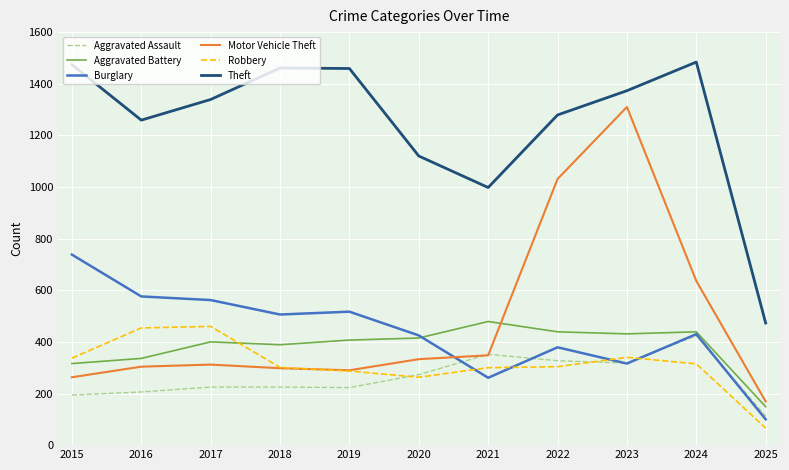

What is the difference between the Robbery values at 2015 and 2023?

3